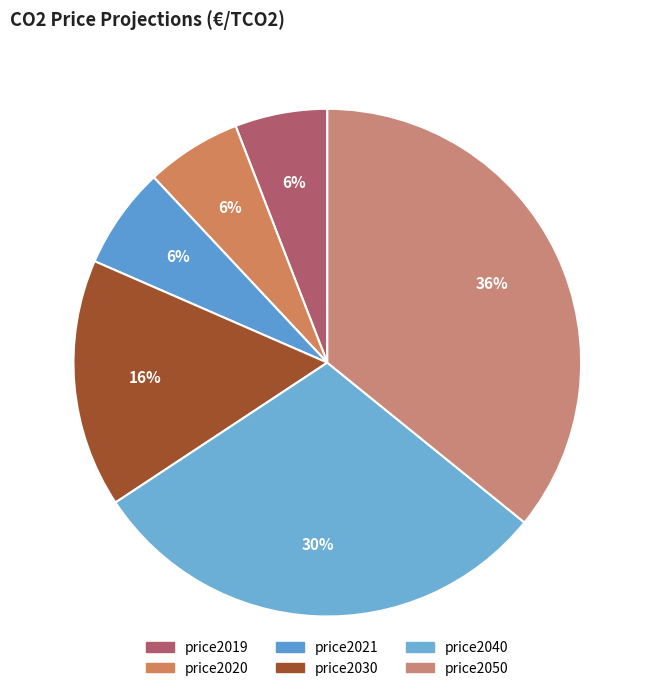

Is it true that price2019 is 6% of the pie?

True